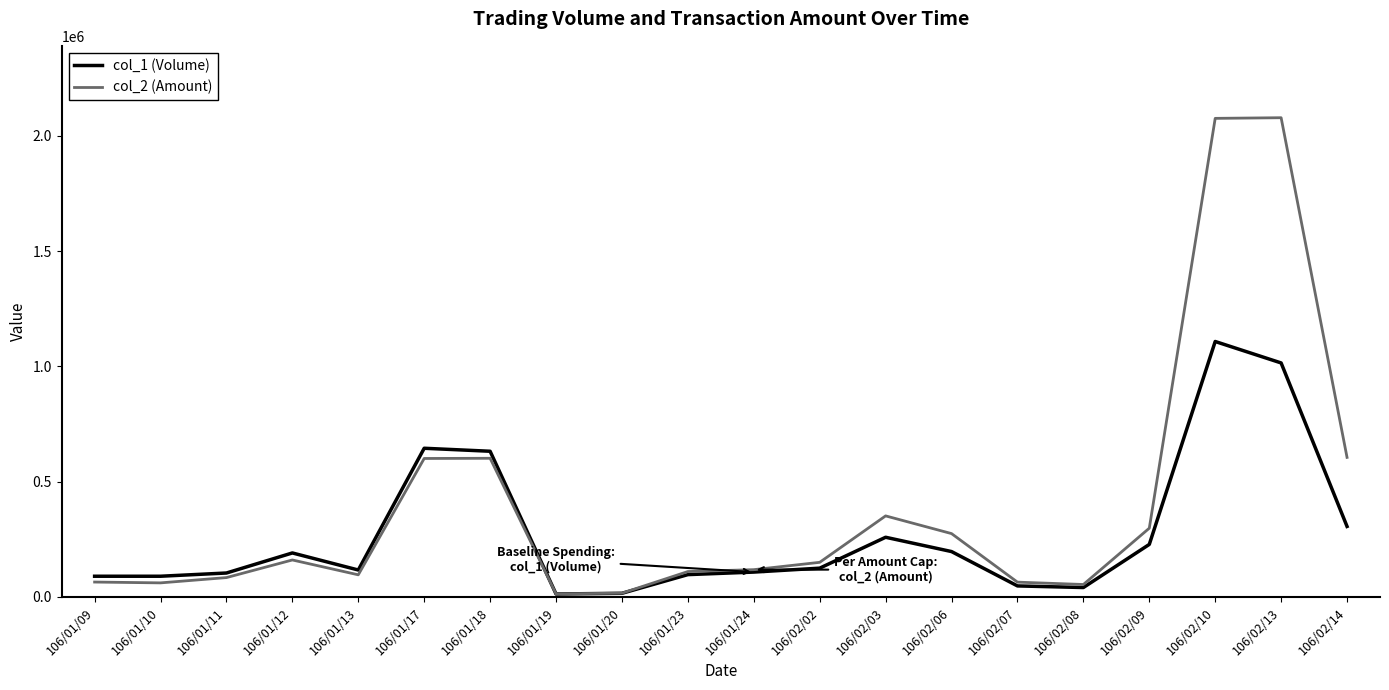

Which series has the largest total across all categories?

col_2 (Amount)